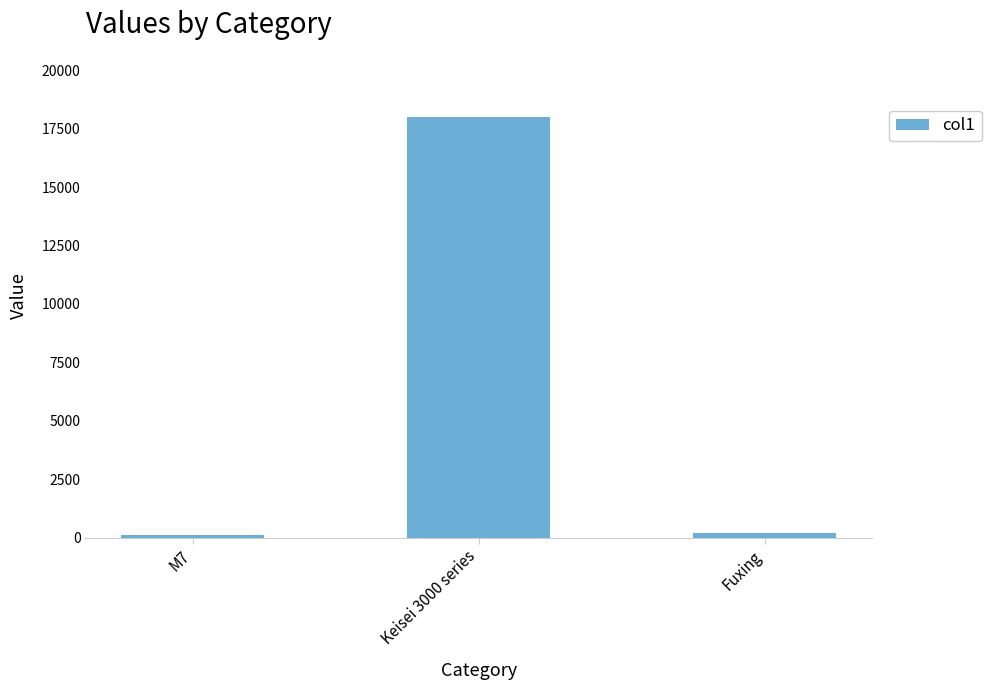

The chart shows a value of 209 at Fuxing. True or false?

True